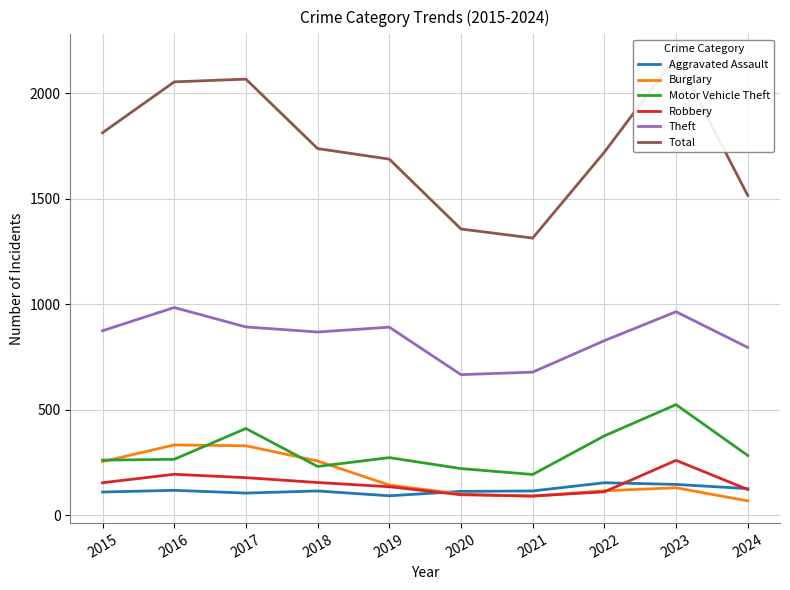

How many lines are shown in the chart?

6